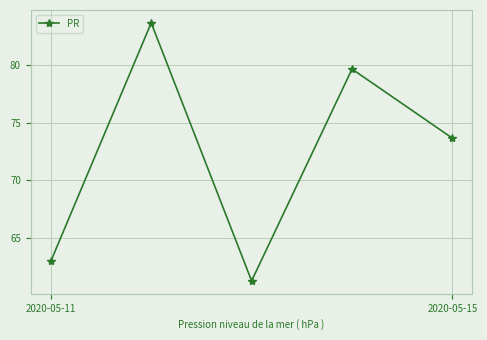

True or false: there are more than 0 points higher than both neighbors.

True